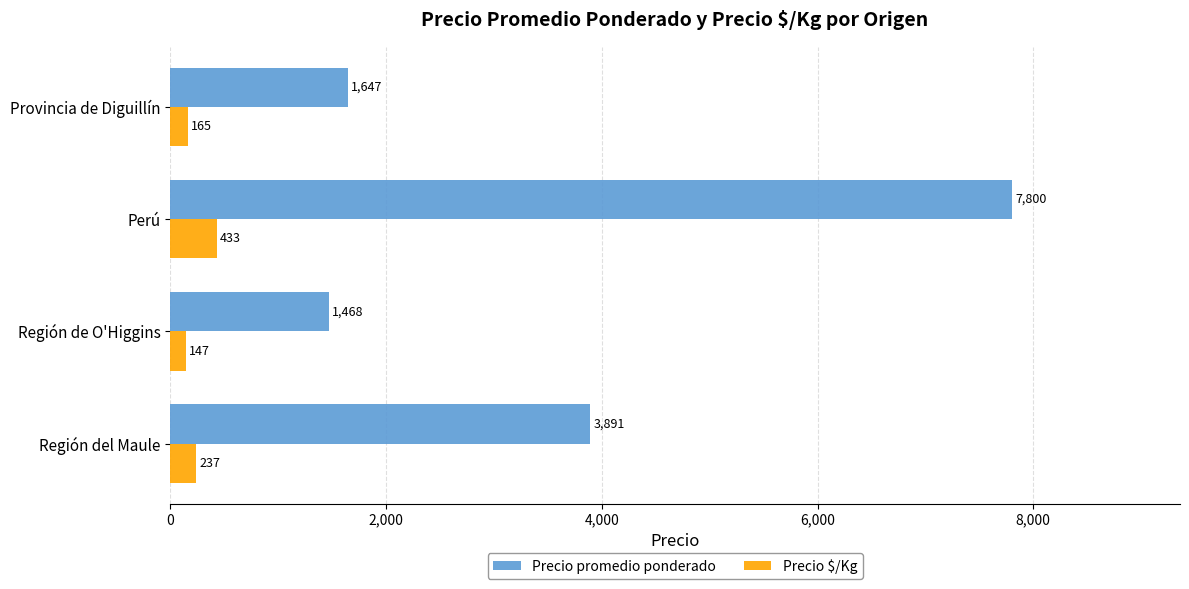

Is it true that Precio $/Kg equals 237 at Región del Maule?

True